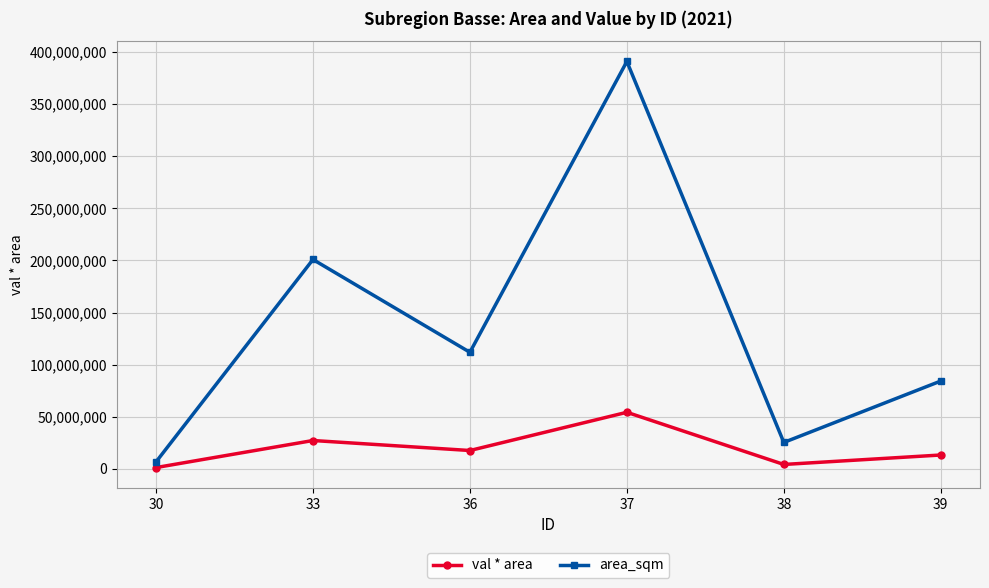

What is the value of the val * area point at the 1st from the left?

1305420.6